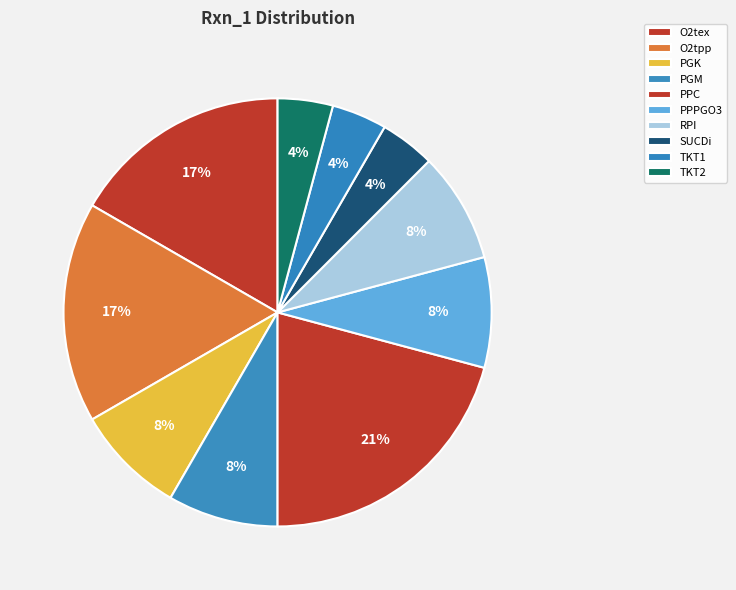

How many segments does this pie chart have?

10